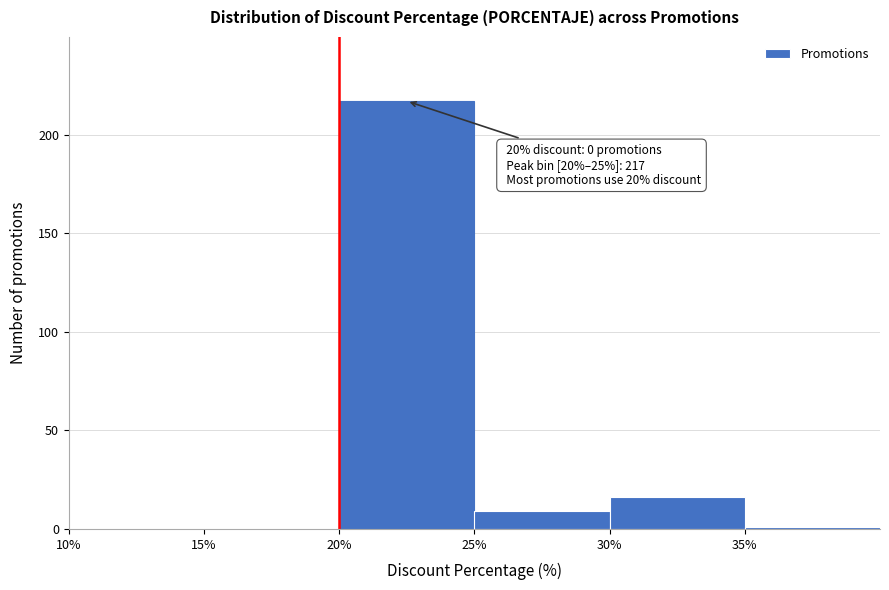

Over which range of the x-axis is the bar tallest?

20 to 25